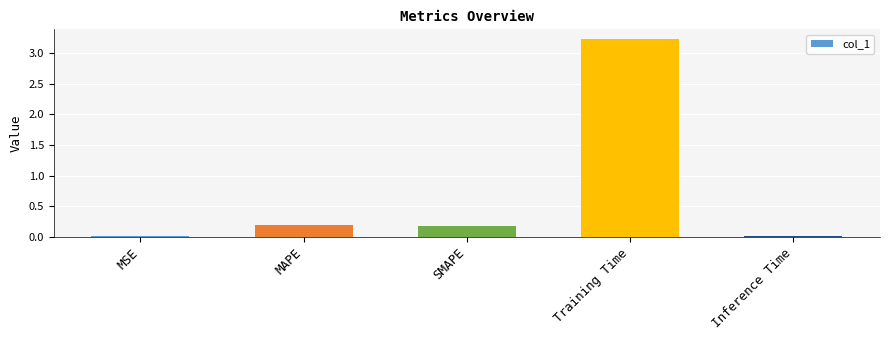

Between SMAPE and Training Time, which is larger?

Training Time